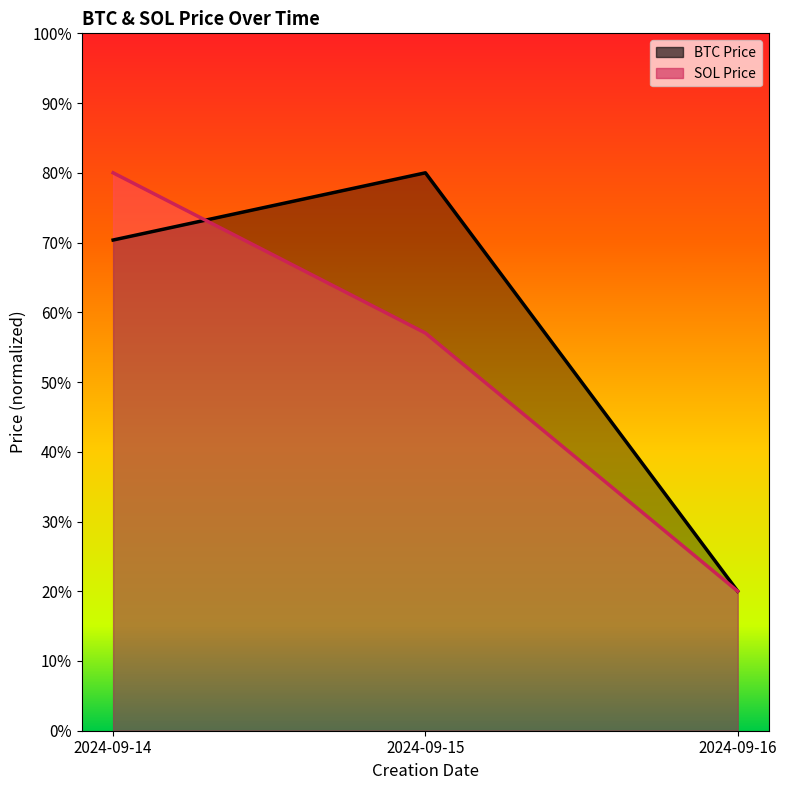

The value of BTC Price at 2024-09-14 is 0.7. True or false?

True